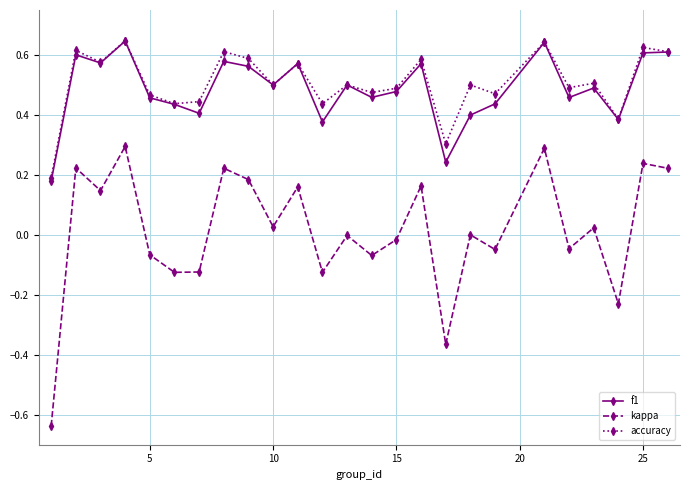

What is the maximum value for kappa?

0.3